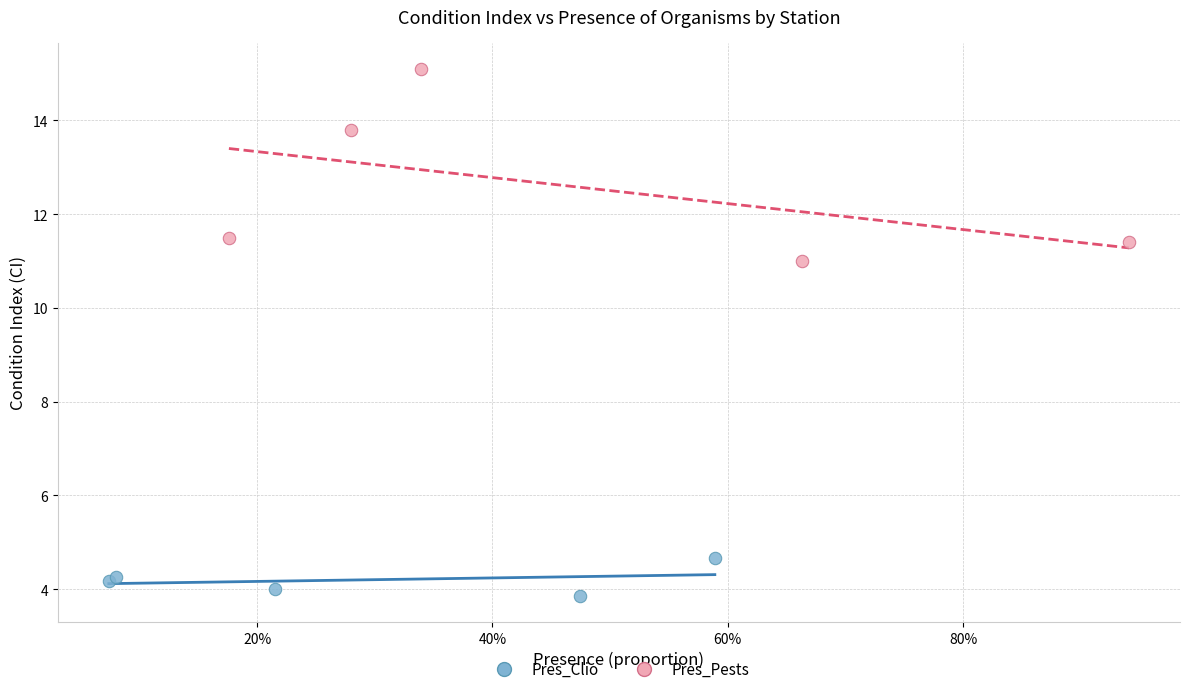

Which series contains the highest Y value?

Pres_Pests